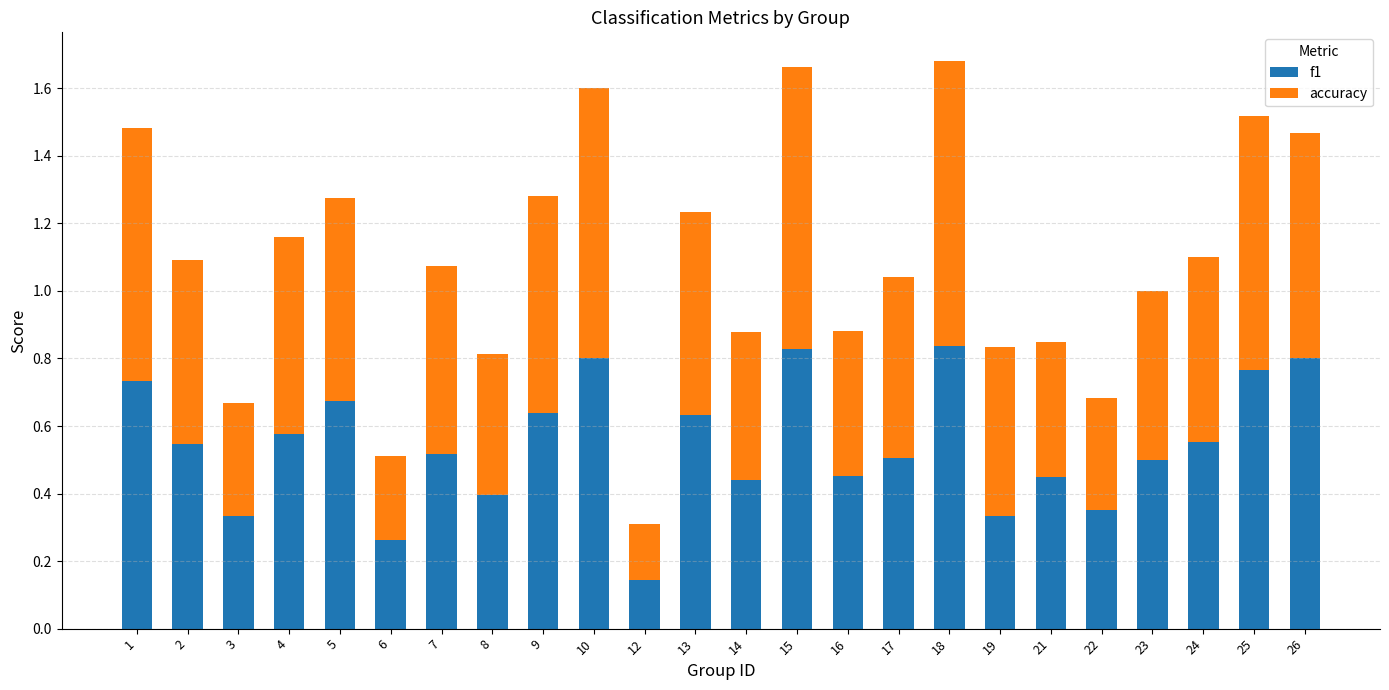

Count the number of data series in this chart.

2